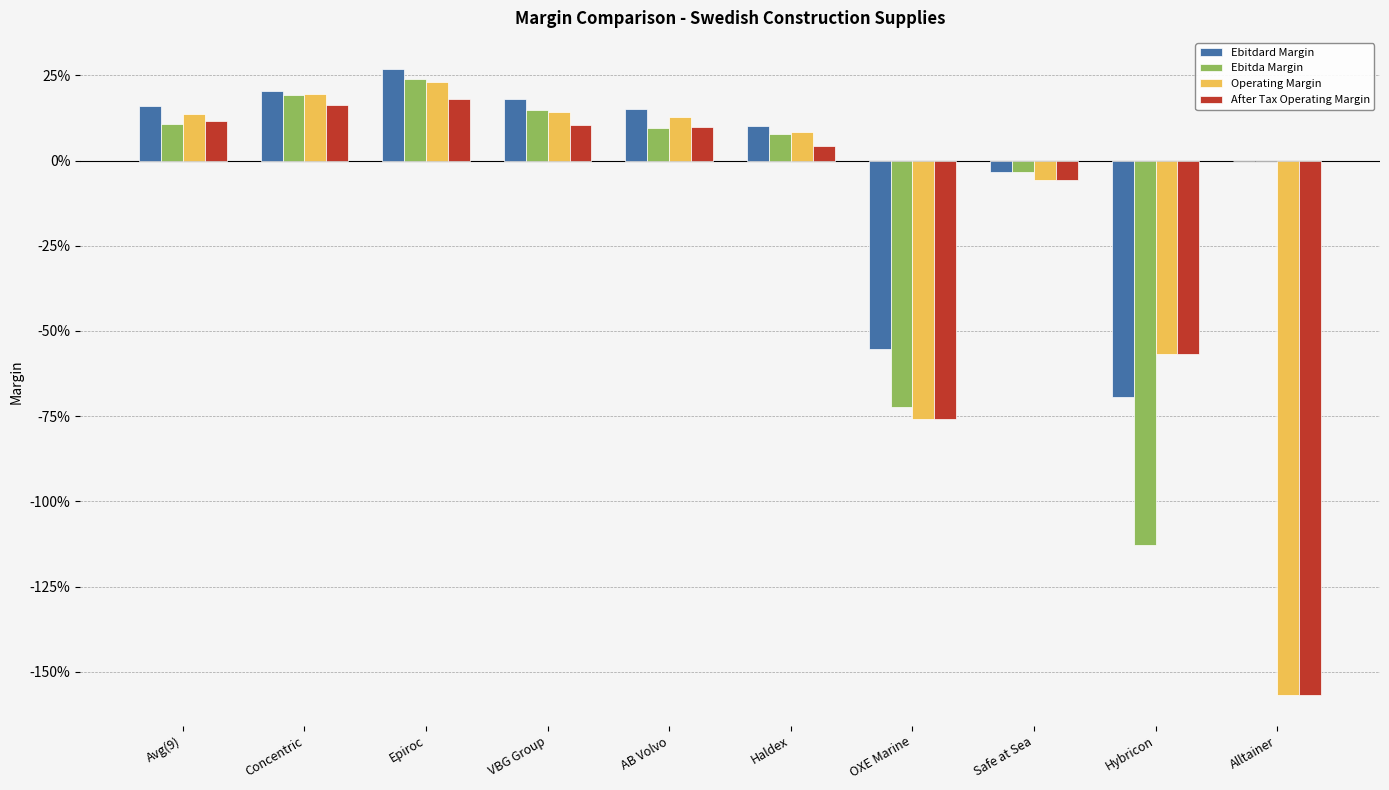

Are the bars horizontal?

No